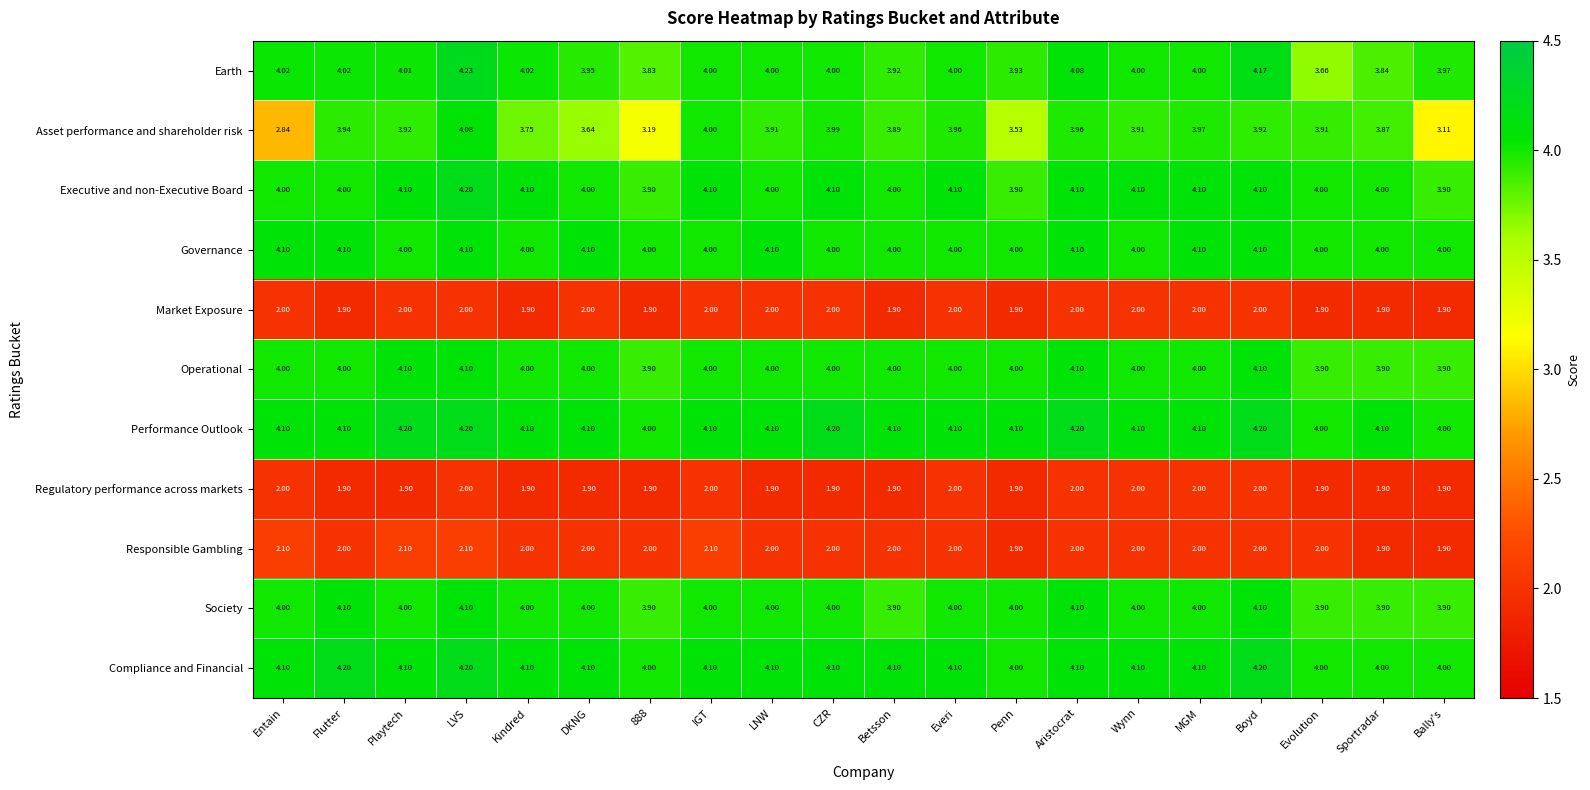

Count the number of categories in the chart.

20